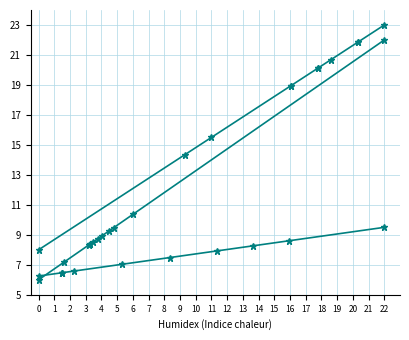

What is the value of the Age at onset point at the 5th from the left?

6.6